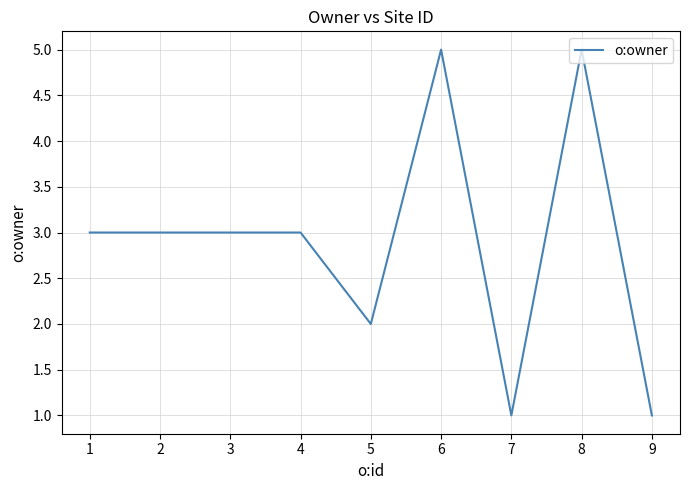

What is the greatest value displayed?

5